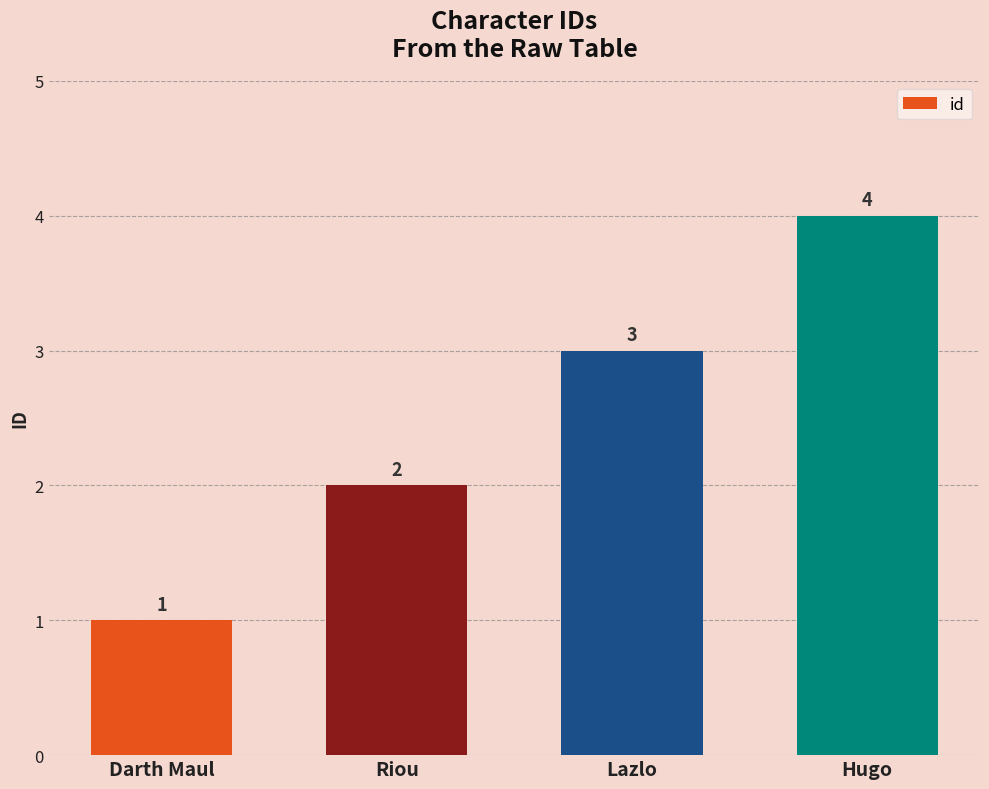

The chart shows a value of 2 at Riou. True or false?

True